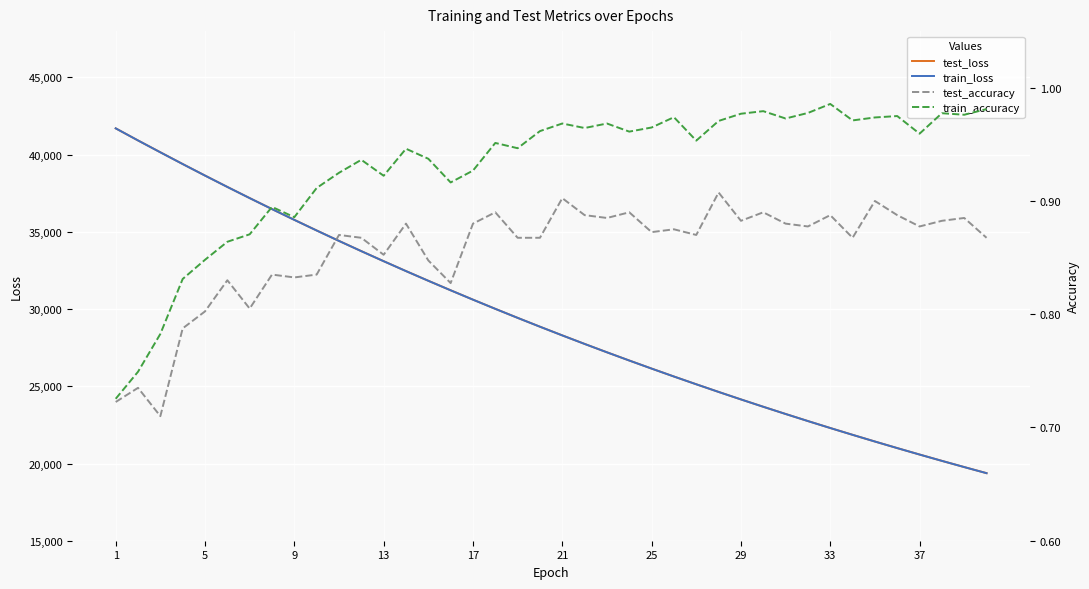

Which series has the largest range (max minus min)?

train_loss